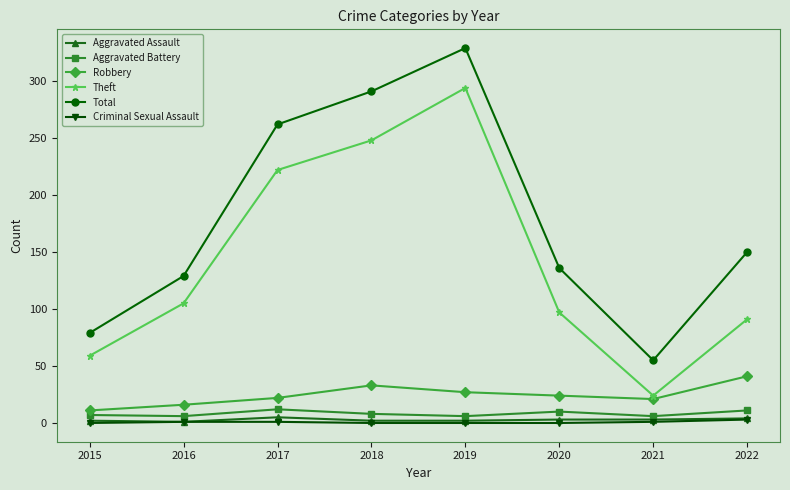

At which label does Robbery first exceed 24?

2018